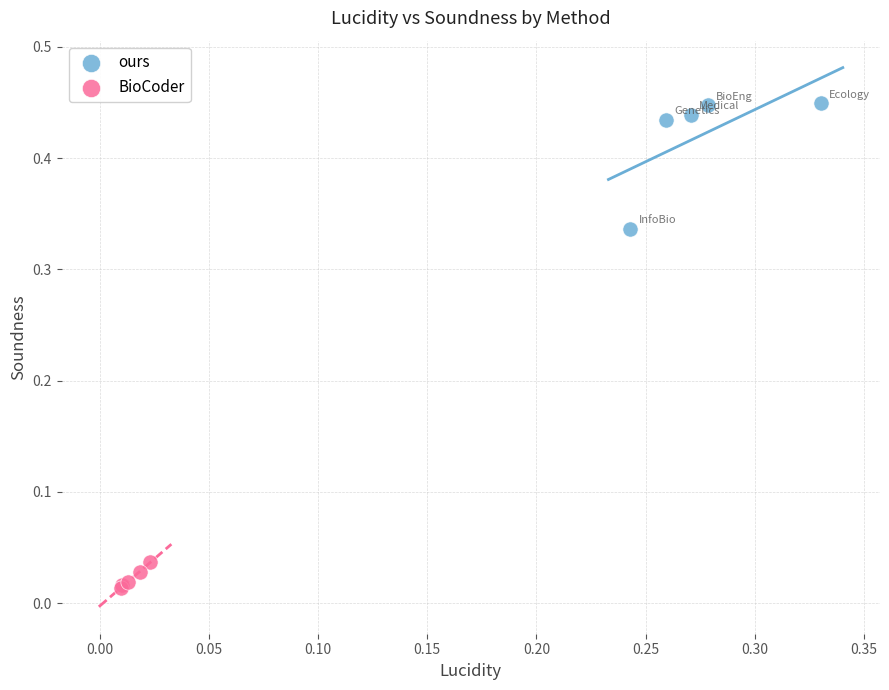

Which series has the widest spread of Y values?

ours